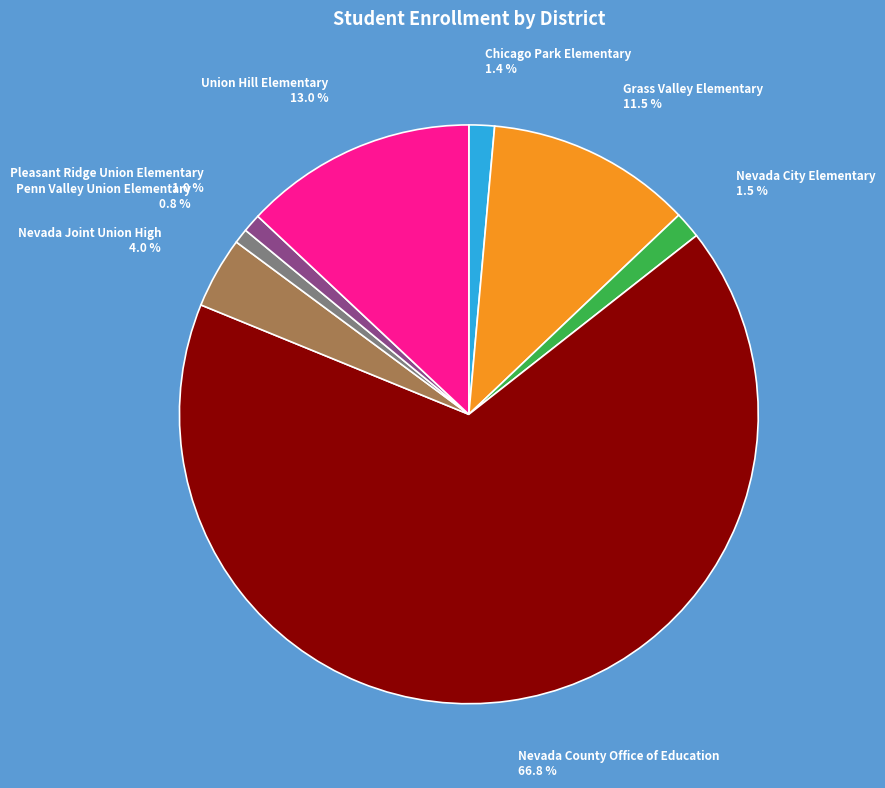

What percentage is the Pleasant Ridge Union Elementary slice, to the nearest percent?

1%